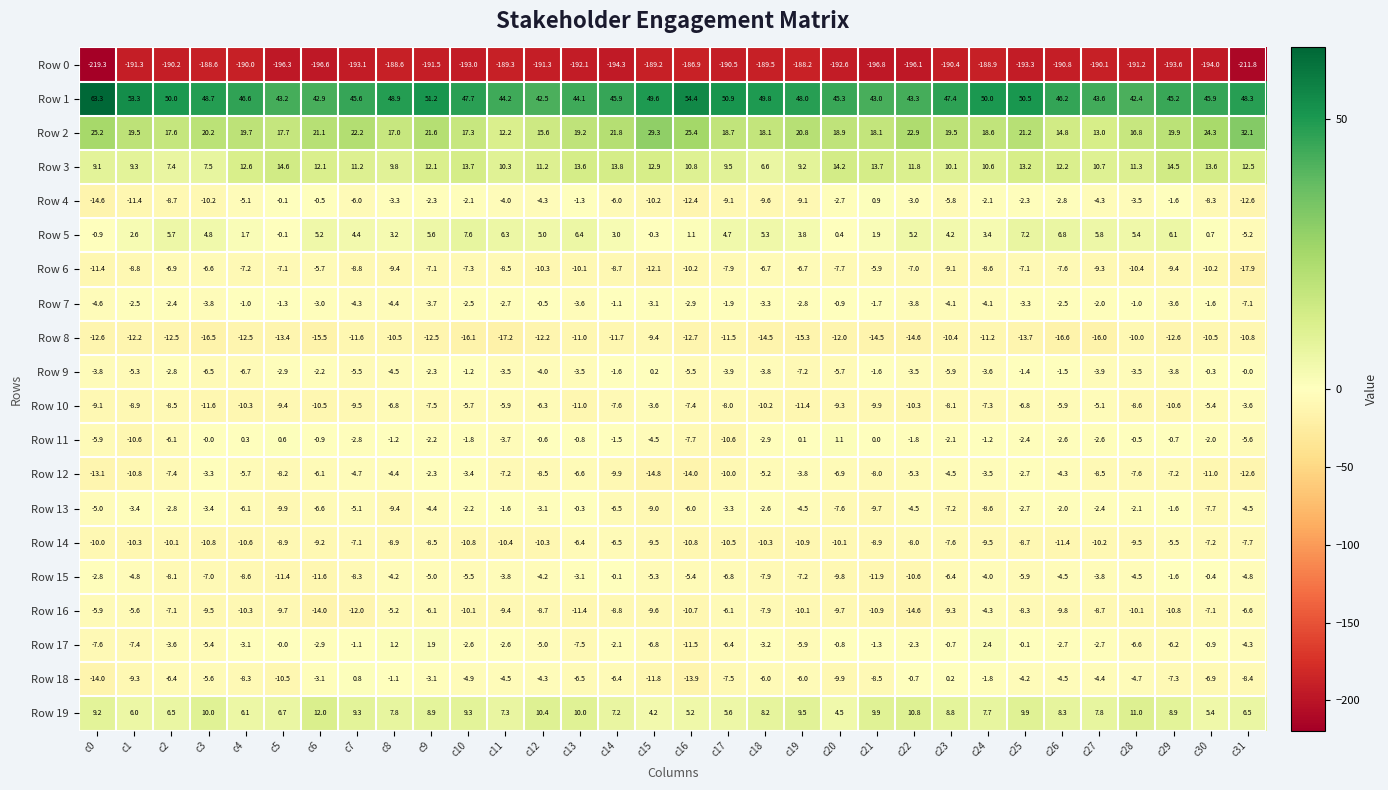

True or false: Row 2 has a value of 21.6 at c9.

True